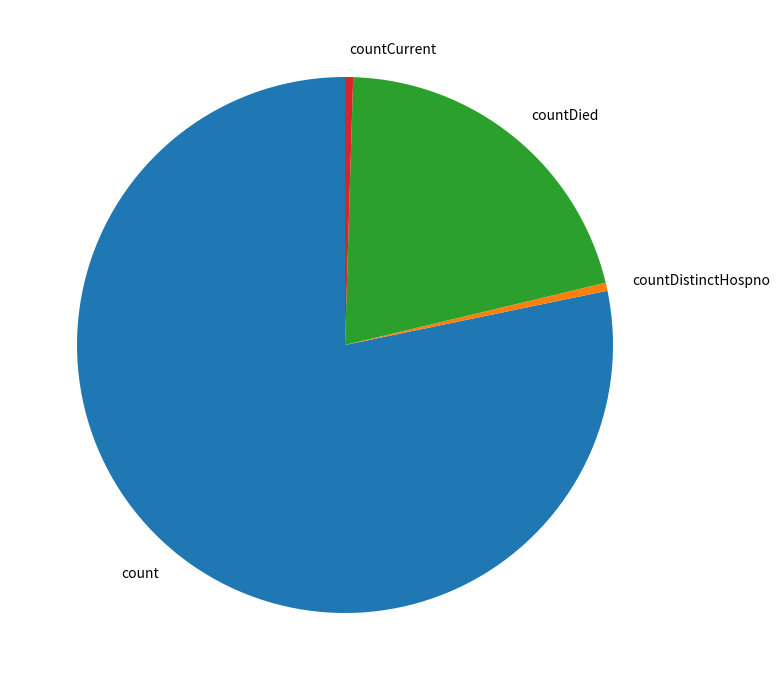

What is the ratio of the value at countDied to the value at count?

0.3